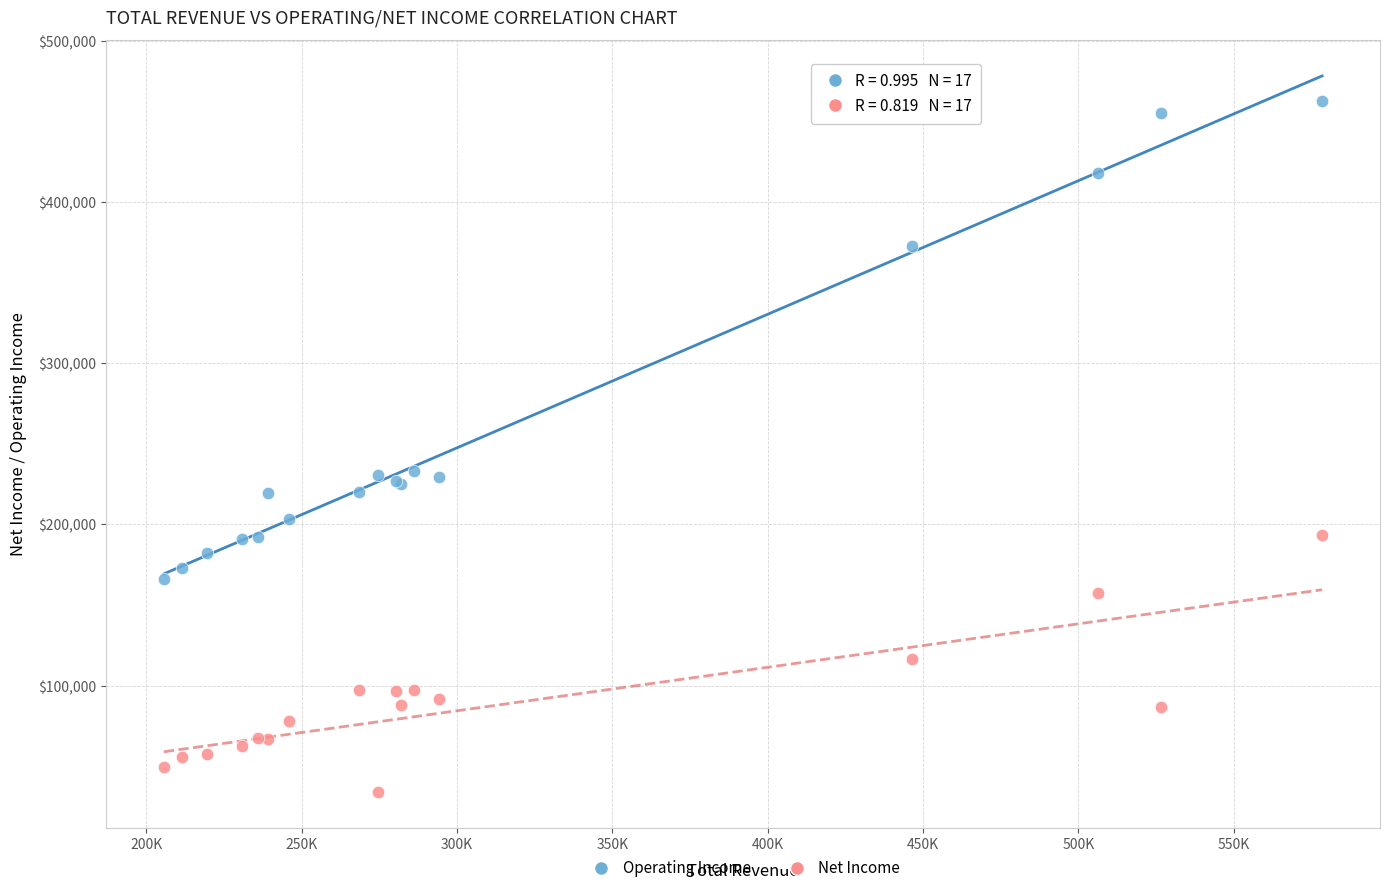

Which series reaches the maximum Y coordinate?

Operating Income